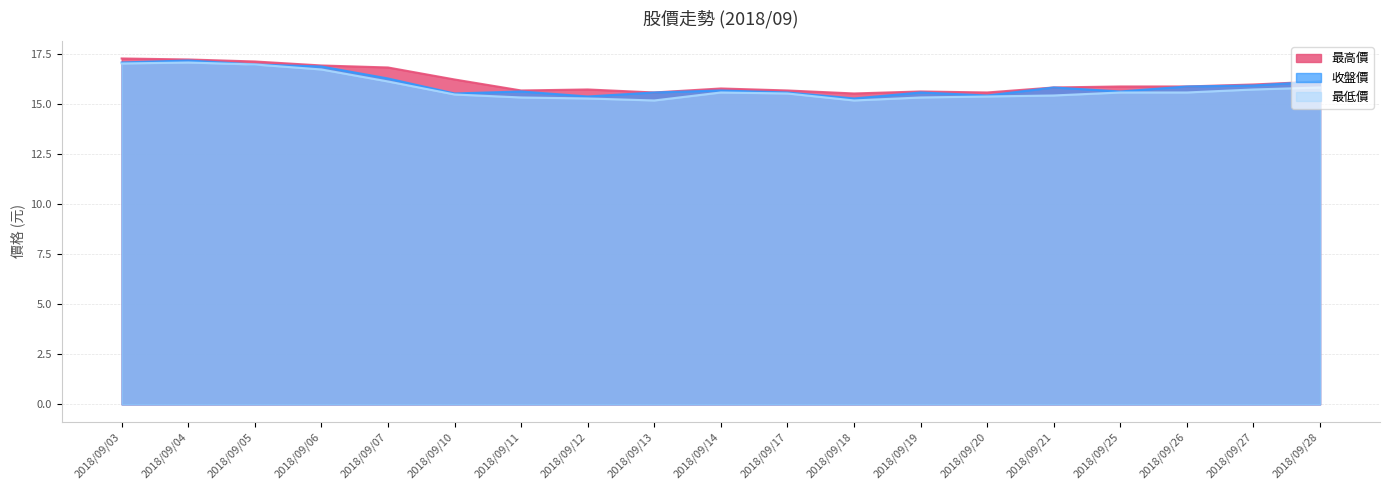

How many lines are shown in the chart?

3